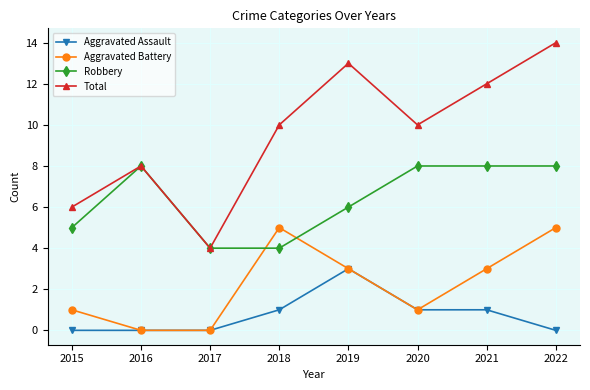

Which category has the highest value across all series?

2022